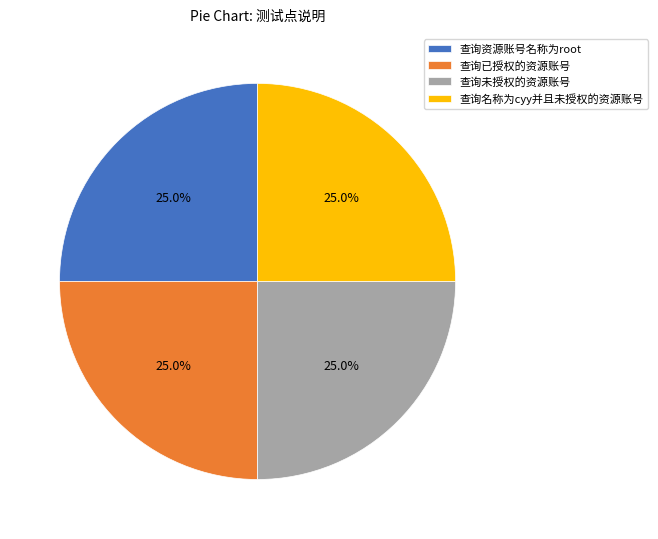

The 查询未授权的资源账号 slice represents 1% of the pie. True or false?

False